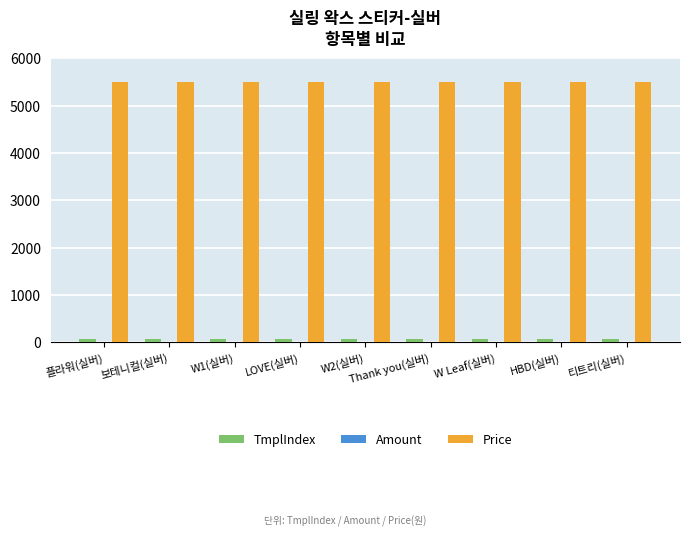

How many groups of bars are there?

9